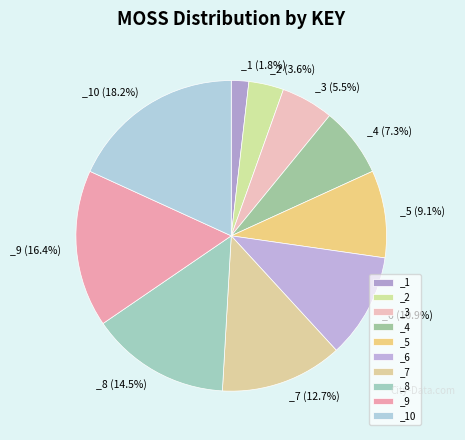

Which slice is the smallest?

_1